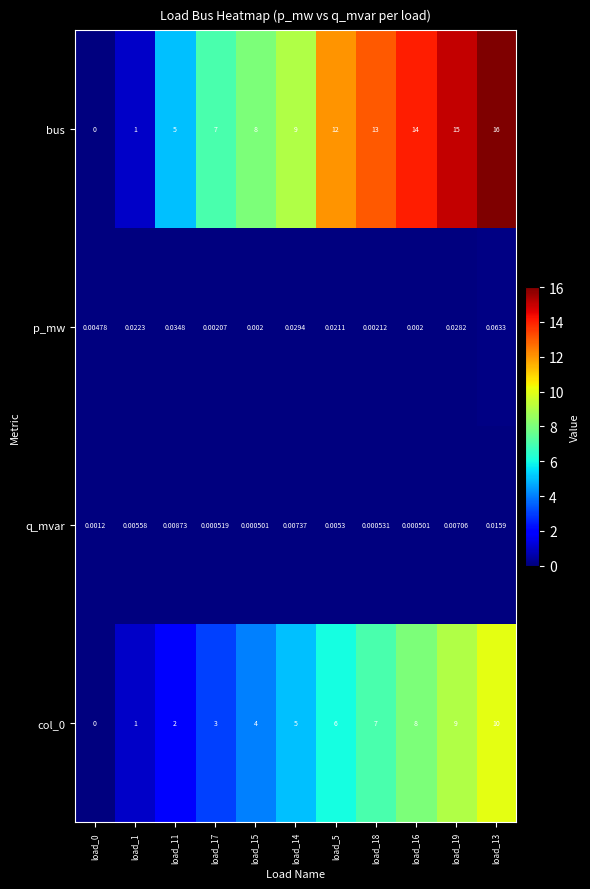

How many distinct data groups are displayed?

4